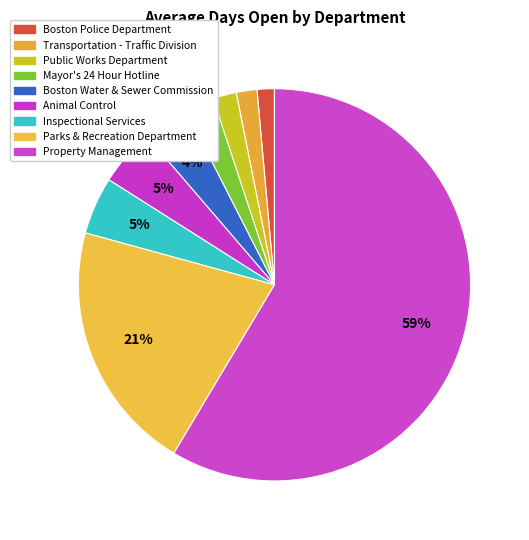

How many slices are in this pie chart?

9